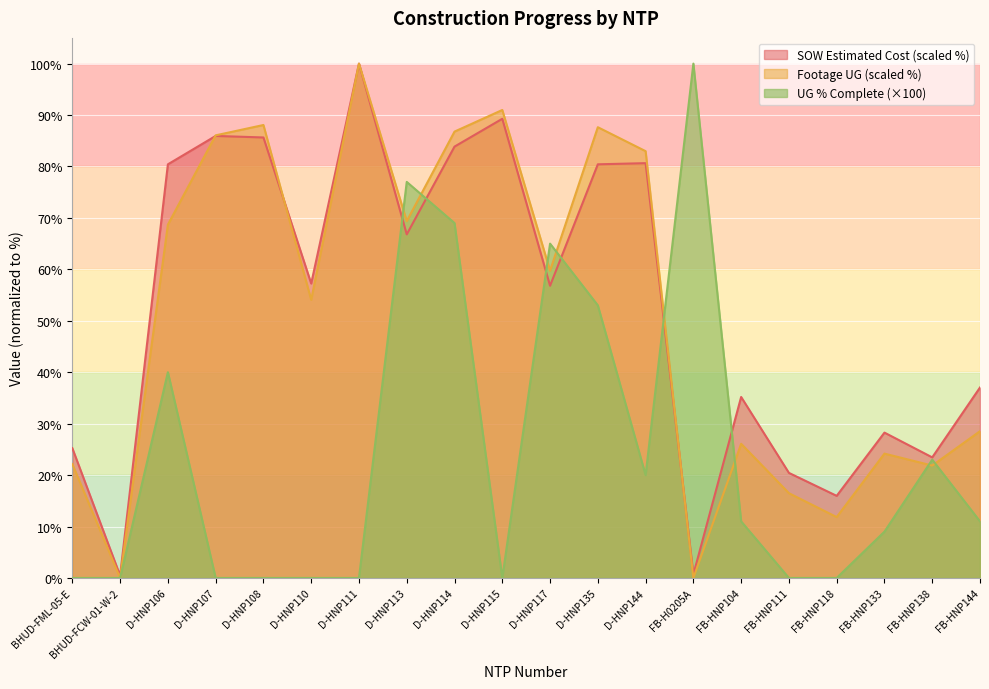

What position from the left is D-HNP115?

10